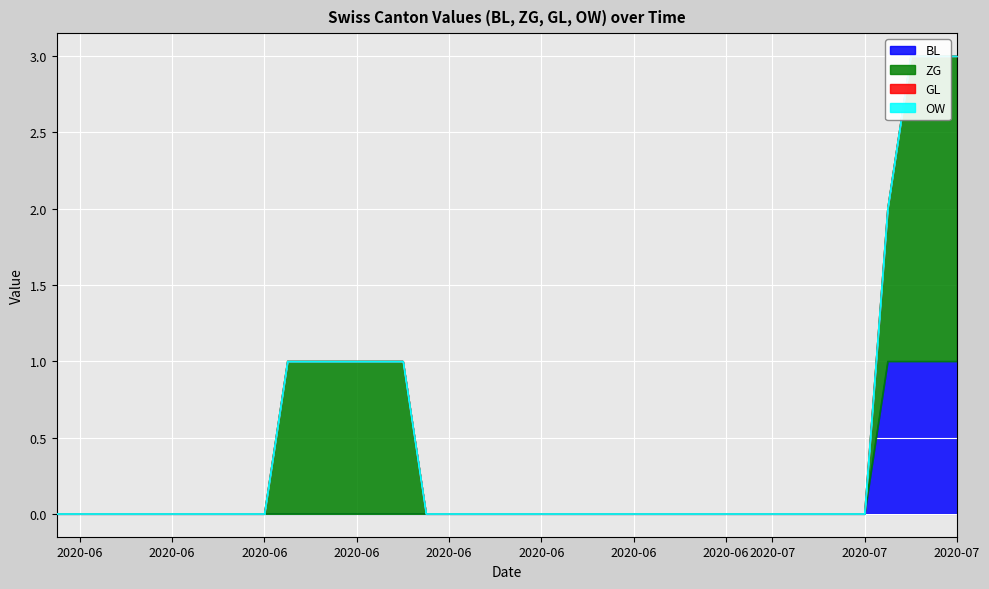

Which category has the highest value across all series?

2020-07-07